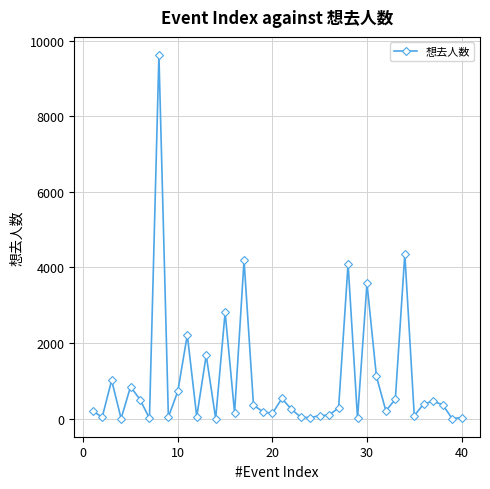

What is the sum of all values?

41277